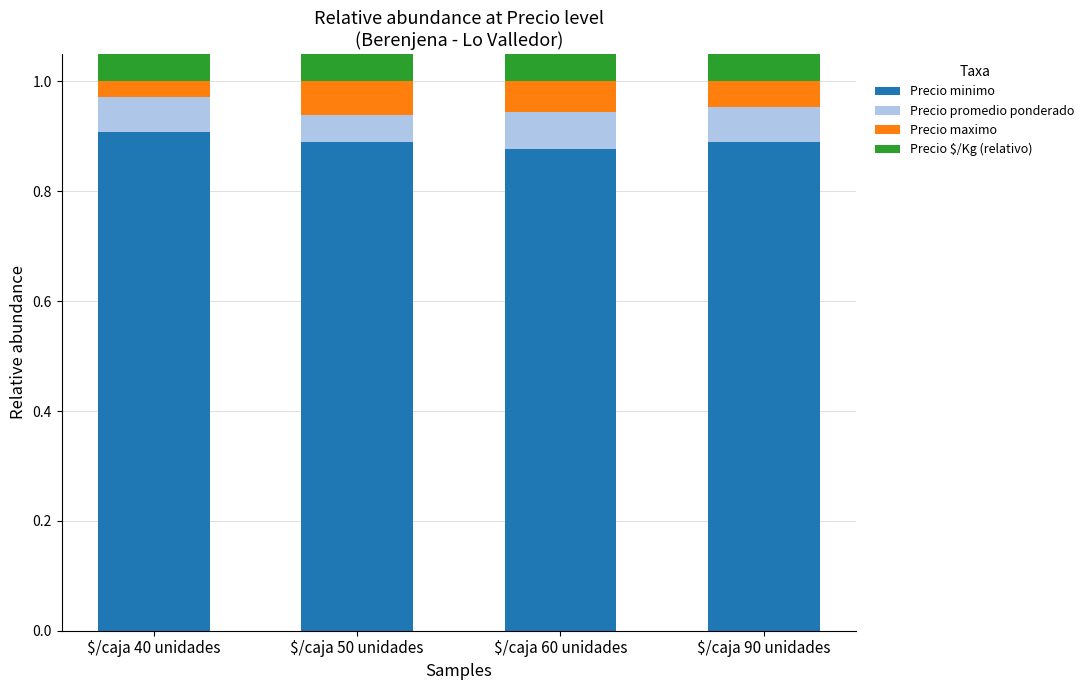

Reading right to left, extract all data points from this chart.

Precio minimo: 0.9	0.9	0.9	0.9
Precio promedio ponderado: 0.1	0.1	0.0	0.1
Precio maximo: 0.0	0.1	0.1	0.0
Precio $/Kg (relativo): 0.1	0.1	0.1	0.1